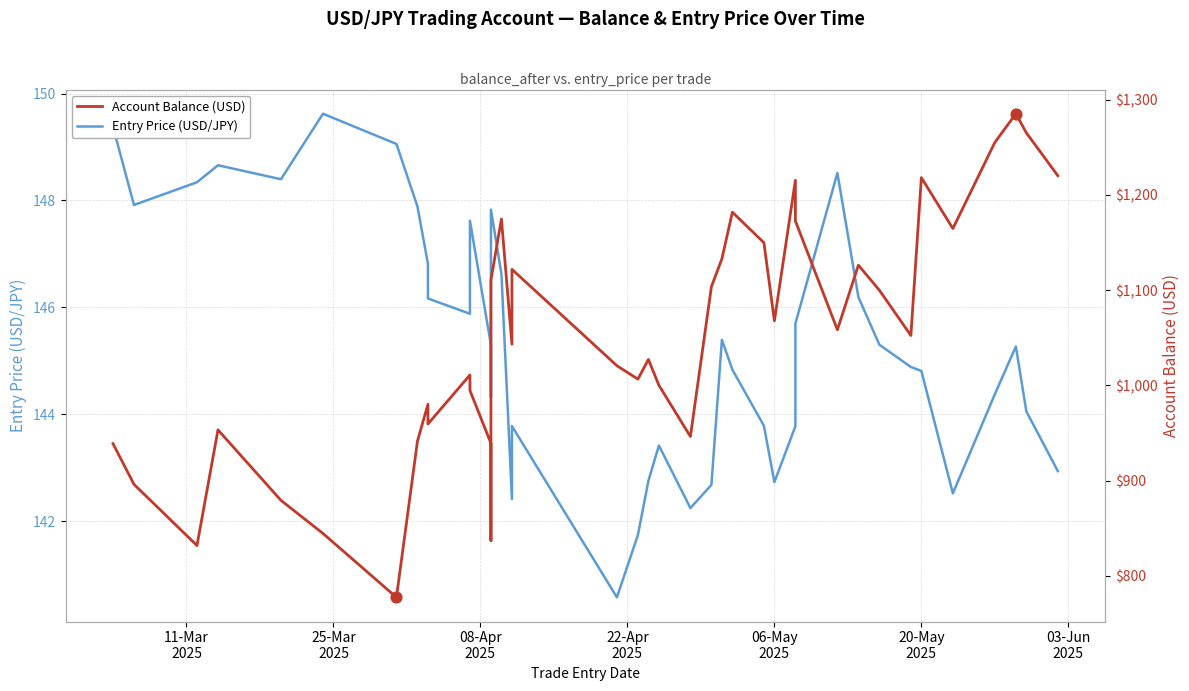

At how many categories does at least one series exceed 339?

40